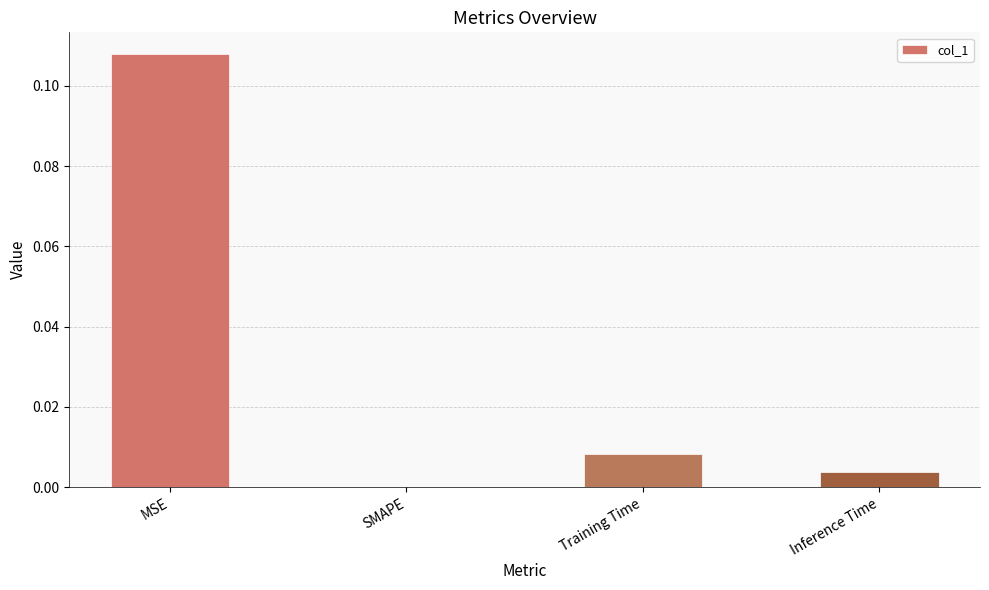

Which has a higher value, SMAPE or Training Time?

Training Time